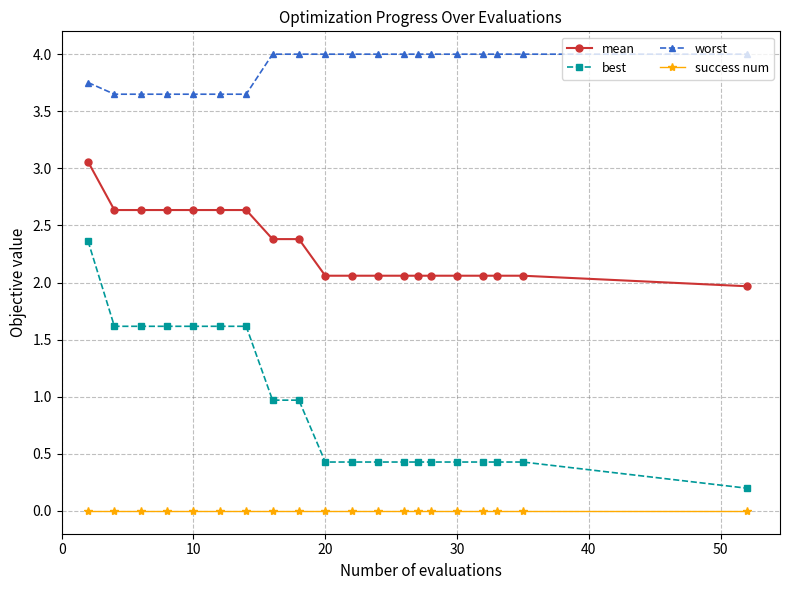

True or false: success num and best cross at least once.

False